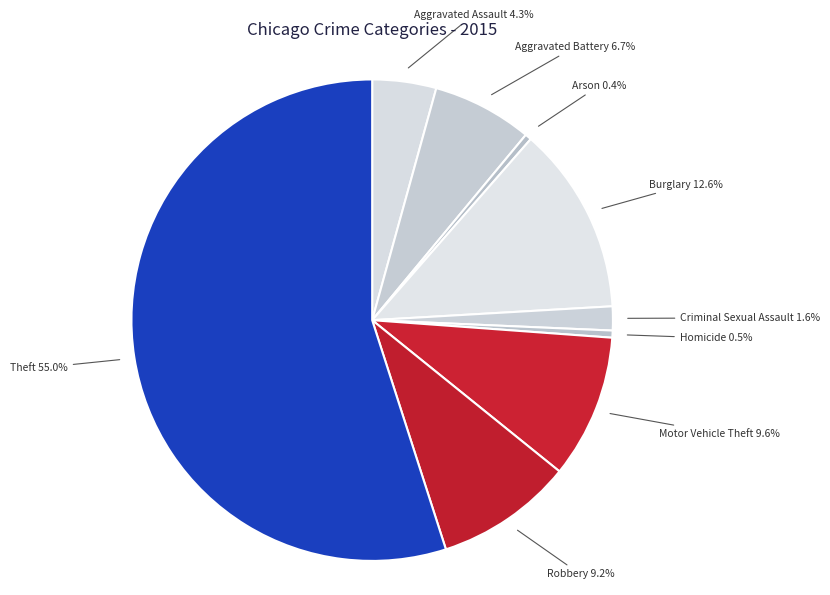

What portion of the pie excludes Aggravated Battery 6.7%?

93.3%